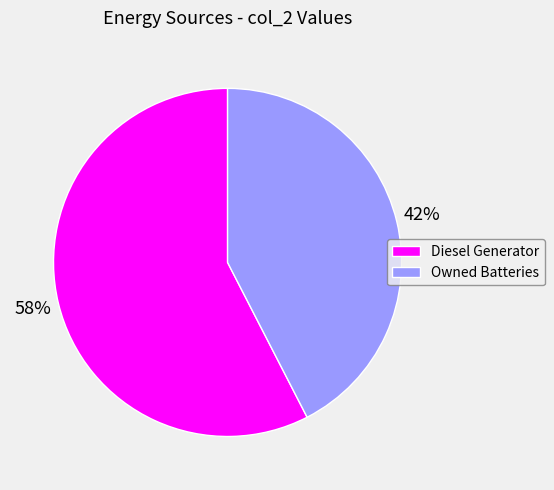

To the nearest percent, what is the average slice percentage?

50%